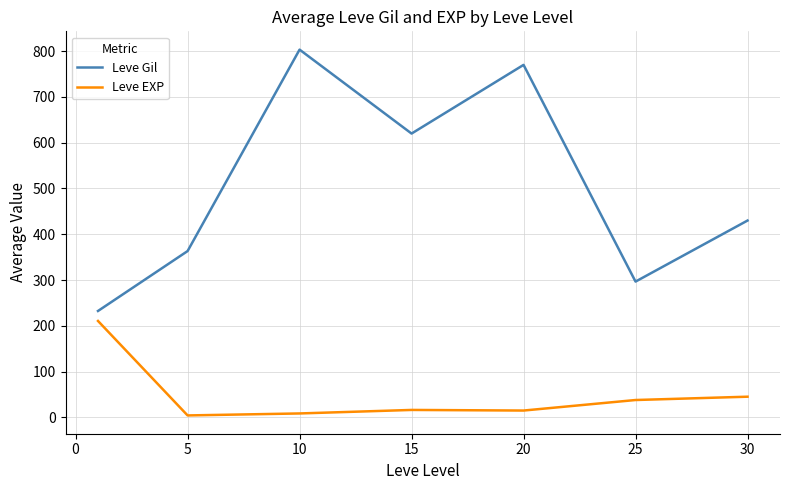

What is the difference between the second highest and minimum values in the Leve EXP series?

40.9